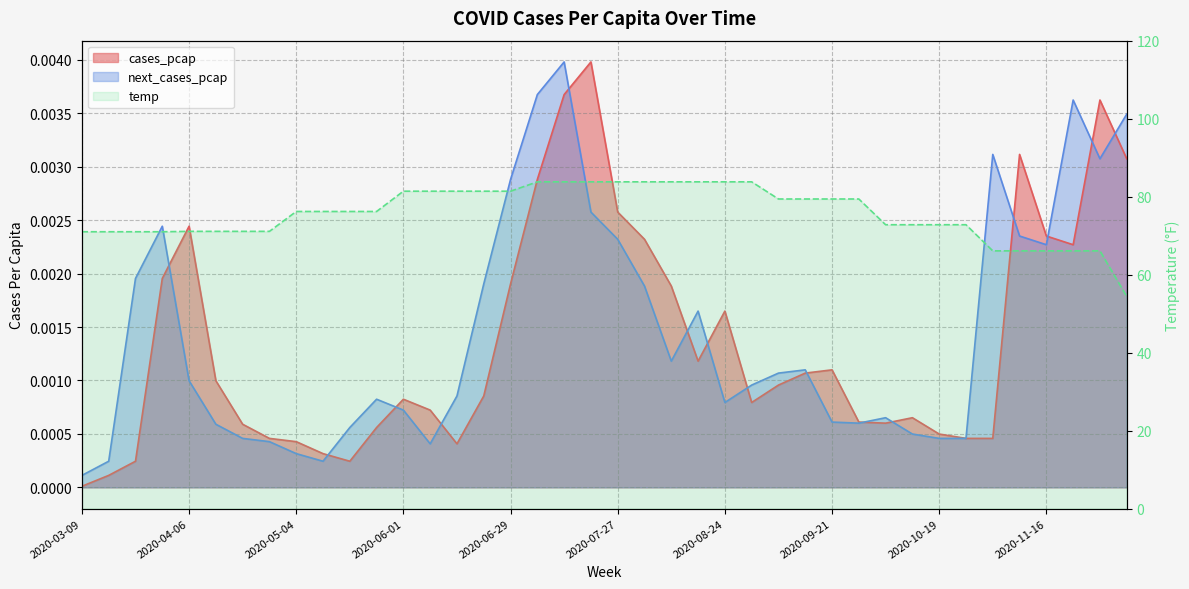

What is the spread (max minus min) of values at 2020-08-24?

83.8